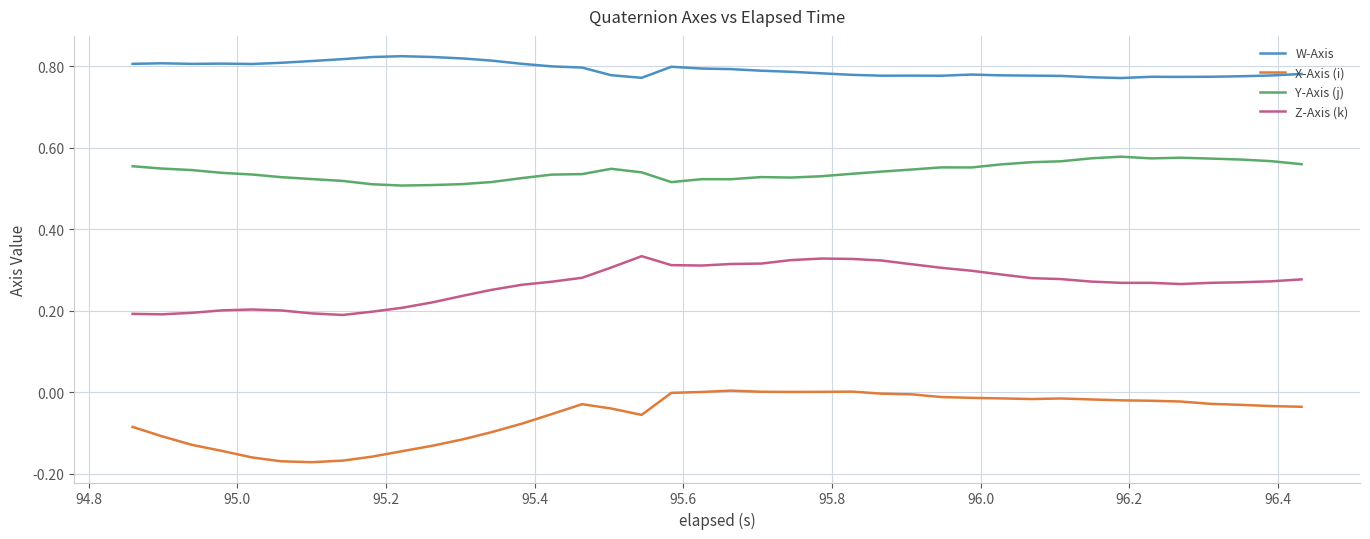

Which series has the largest range (max minus min)?

X-Axis (i)